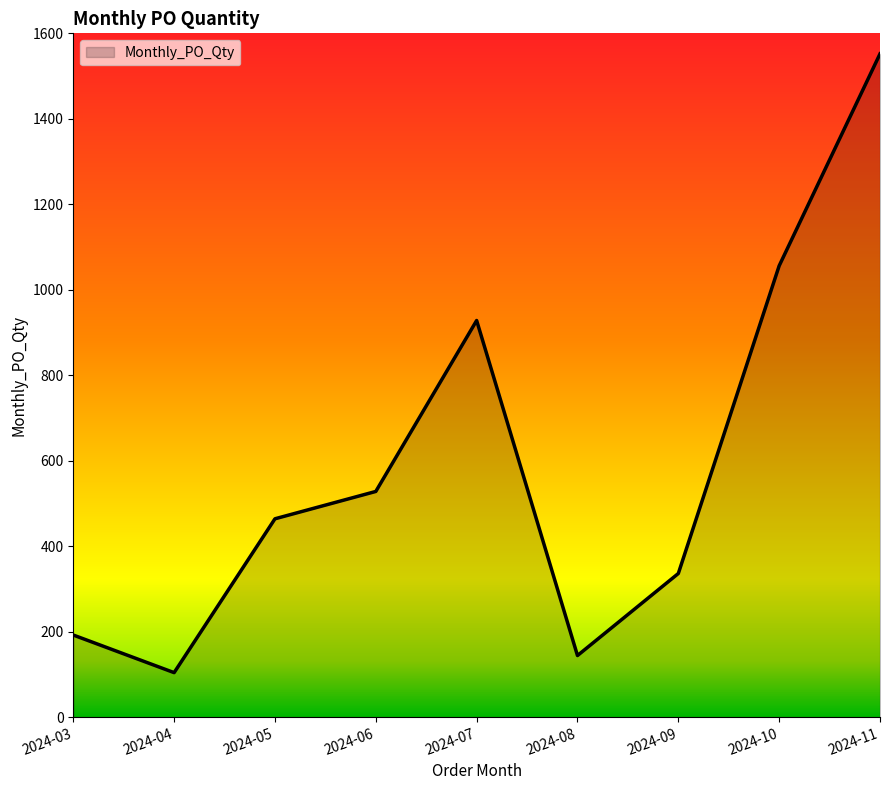

The chart shows a value of 1552 at 2024-11. True or false?

True